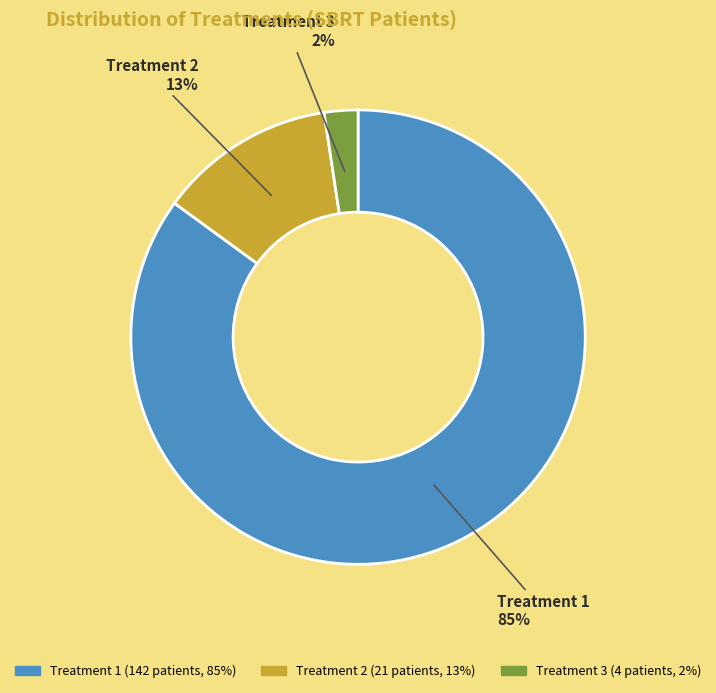

Does any single category account for the majority?

Yes